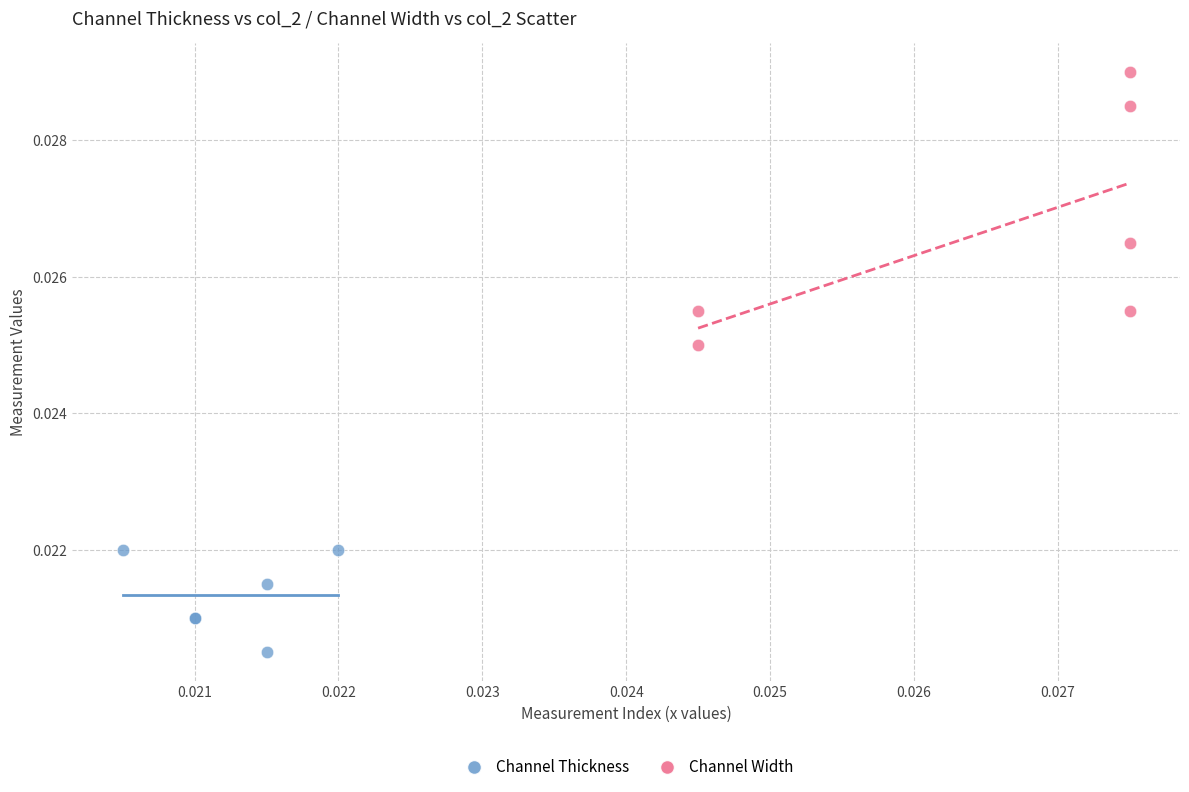

Which series contains the lowest Y value?

Channel Thickness